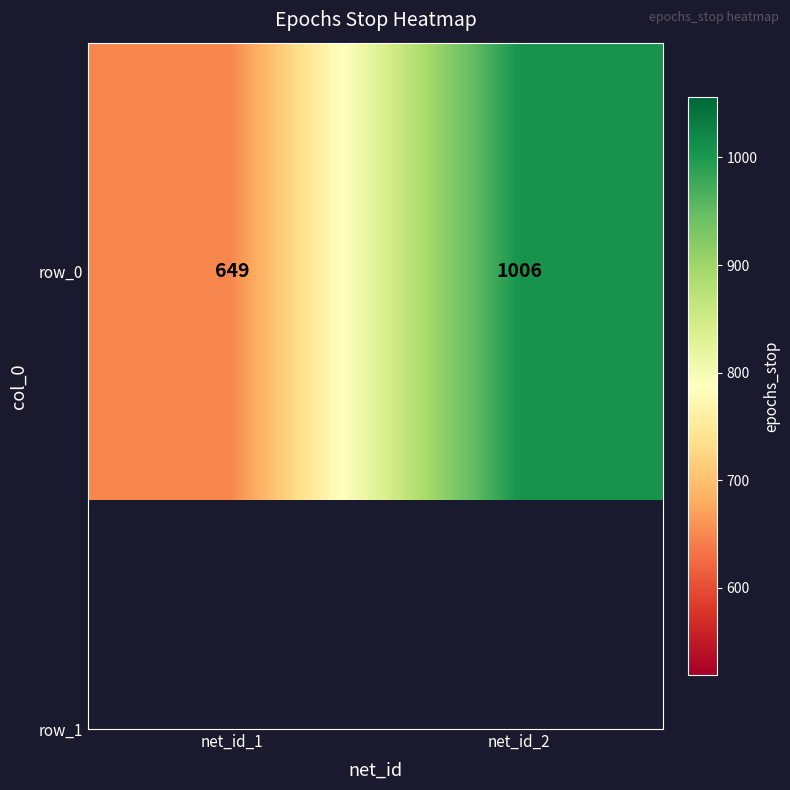

Which category has the lowest value across all series?

net_id_1